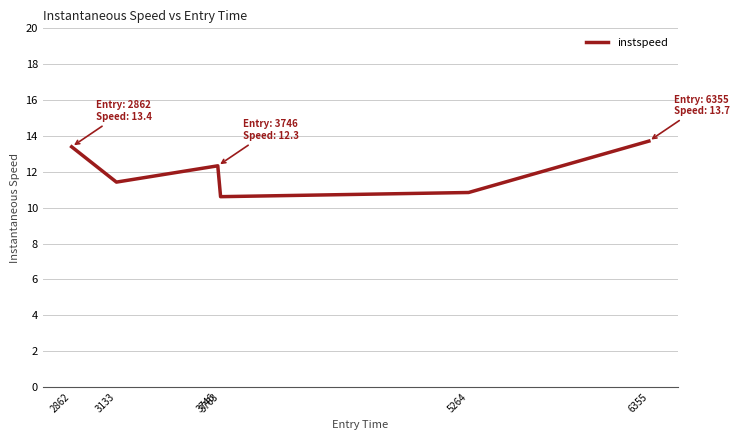

True or false: the data has more than 0 interior local peaks.

True